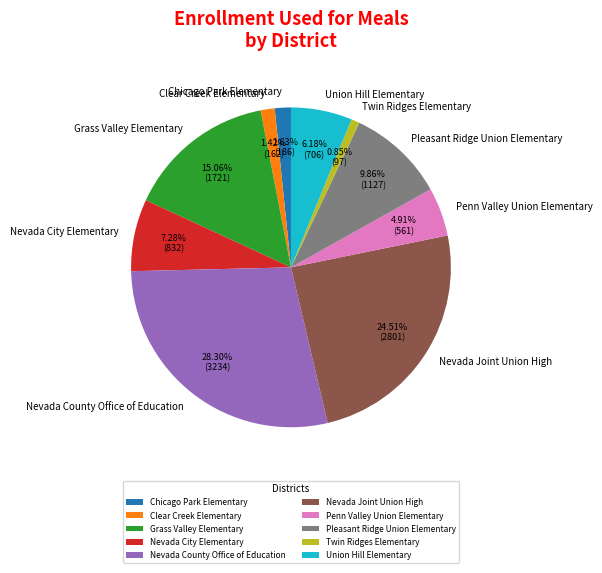

Count the number of slices in the pie.

10